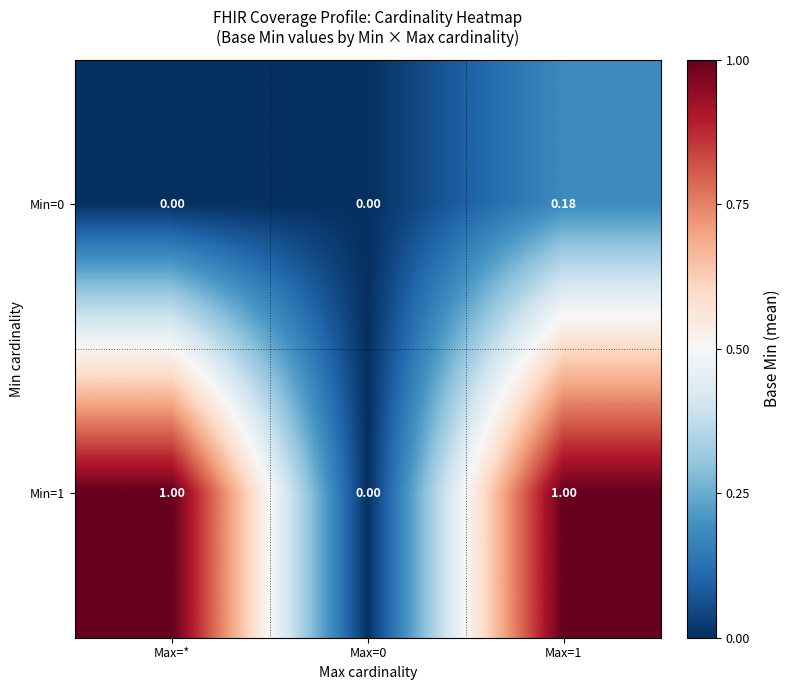

Between Max=0 and Max=1, which series saw the biggest shift?

Min=1